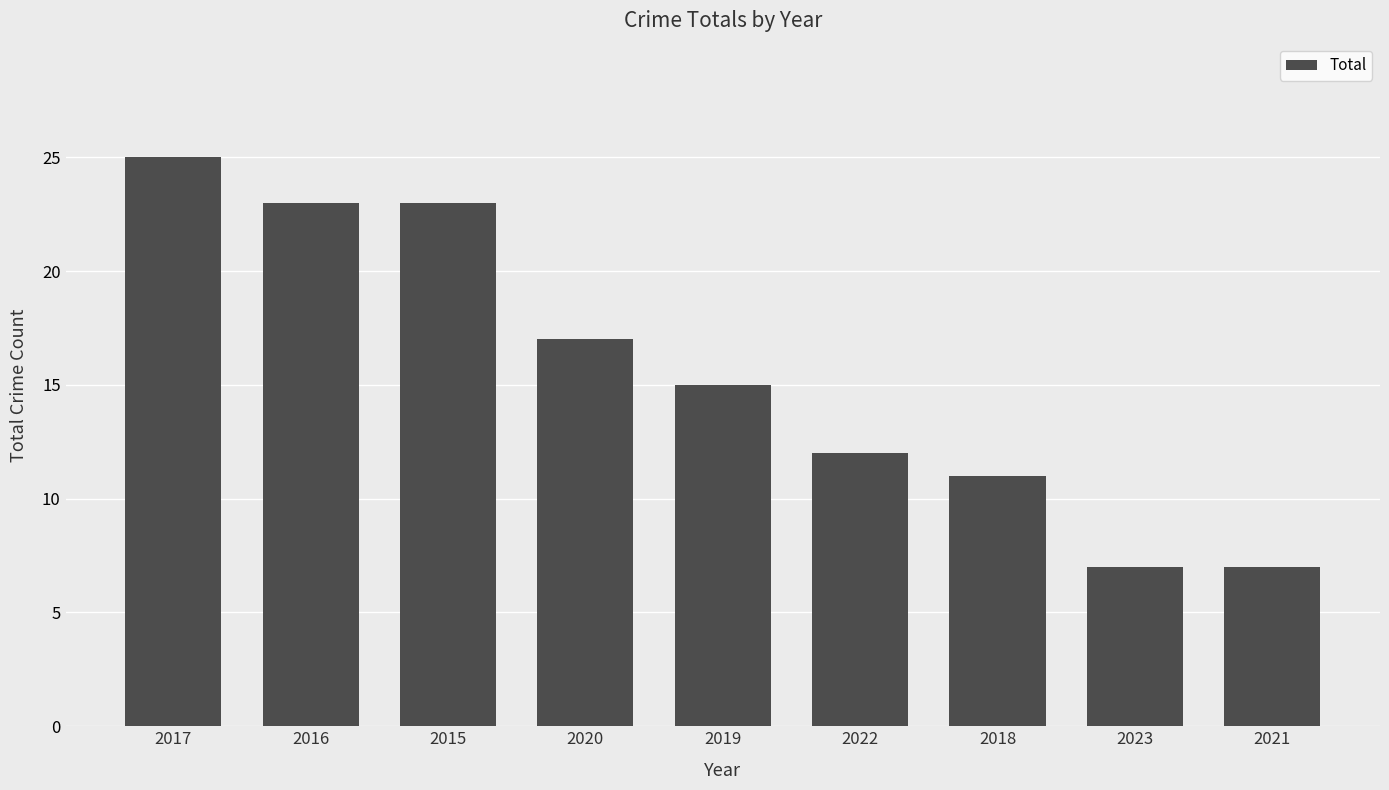

What is the sum of all values?

140